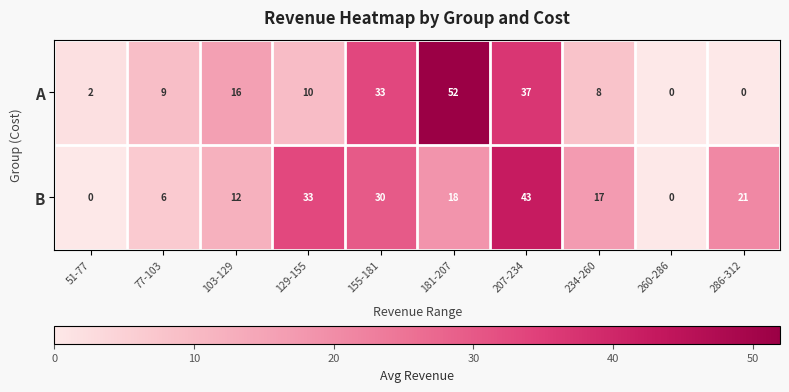

Reading left to right, what are all the values shown in this chart?

A: 51-77=2	77-103=9	103-129=16	129-155=10	155-181=33	181-207=52	207-234=37	234-260=8	260-286=0	286-312=0
B: 51-77=0	77-103=6	103-129=12	129-155=33	155-181=30	181-207=18	207-234=43	234-260=17	260-286=0	286-312=21